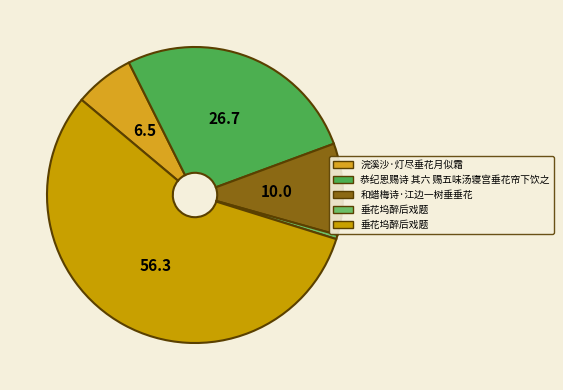

How many slices are in this pie chart?

5